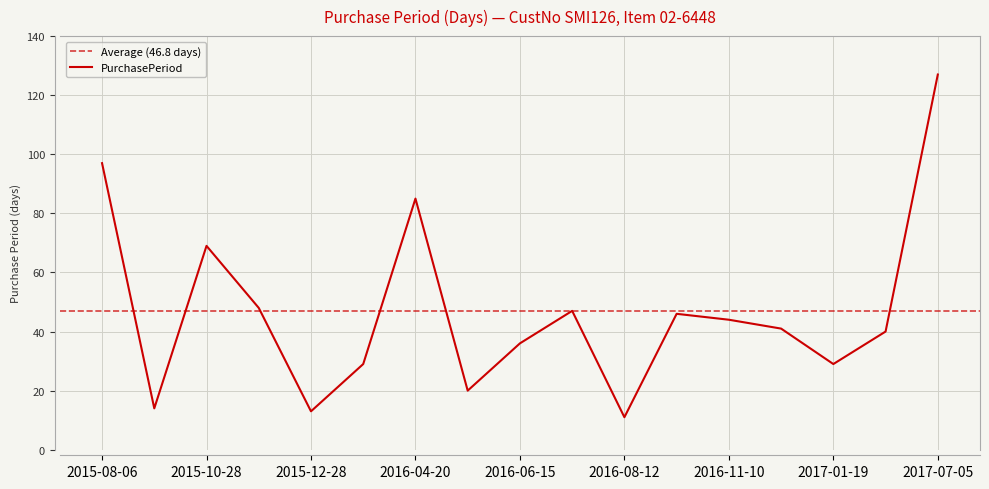

How many categories are shown in the chart?

17